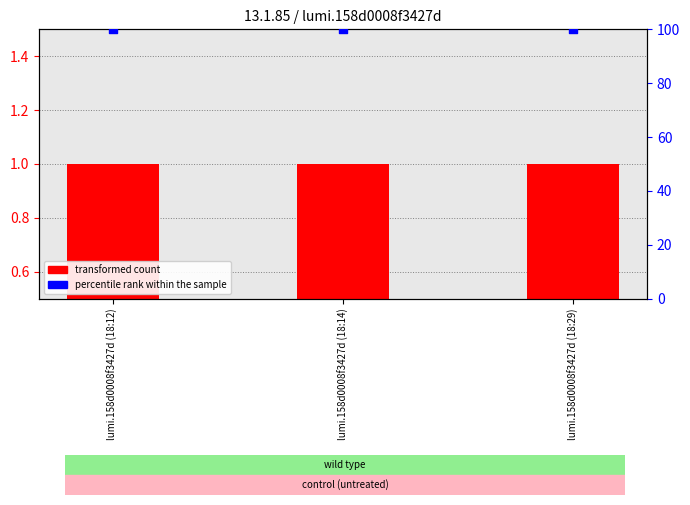

Which series has the largest total across all categories?

percentile rank within the sample